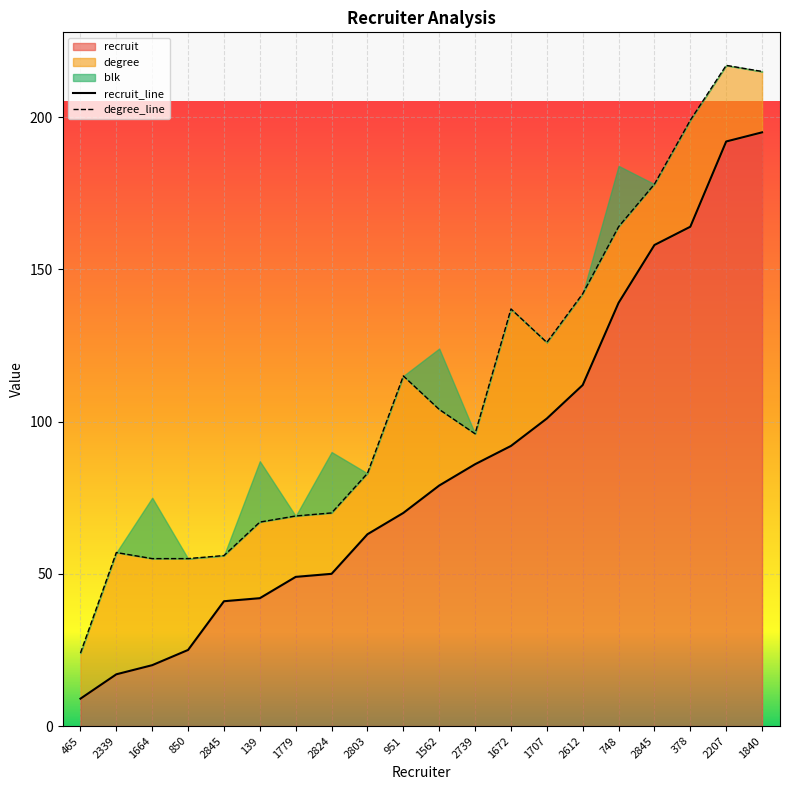

True or false: blk has more than 2 interior local peaks.

True